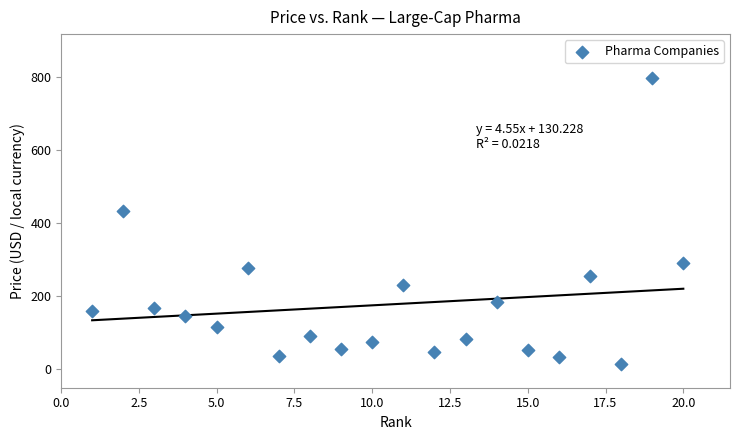

What Y value in the scatter plot is closest to 407?

434.5